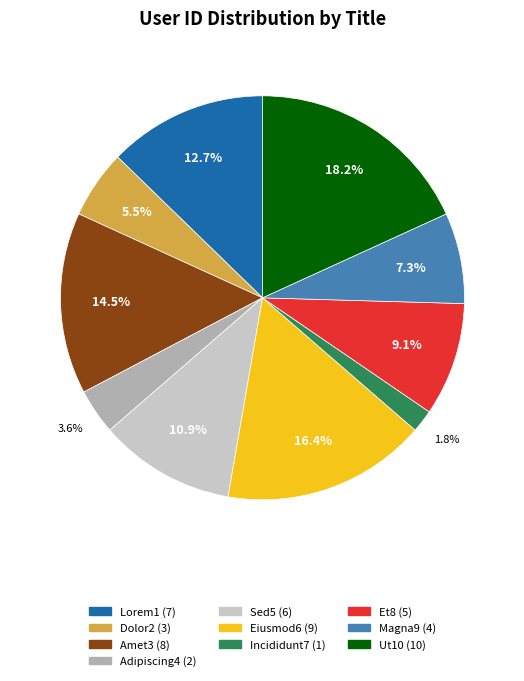

What percentage do Incididunt7 and Eiusmod6 together represent?

18.2%